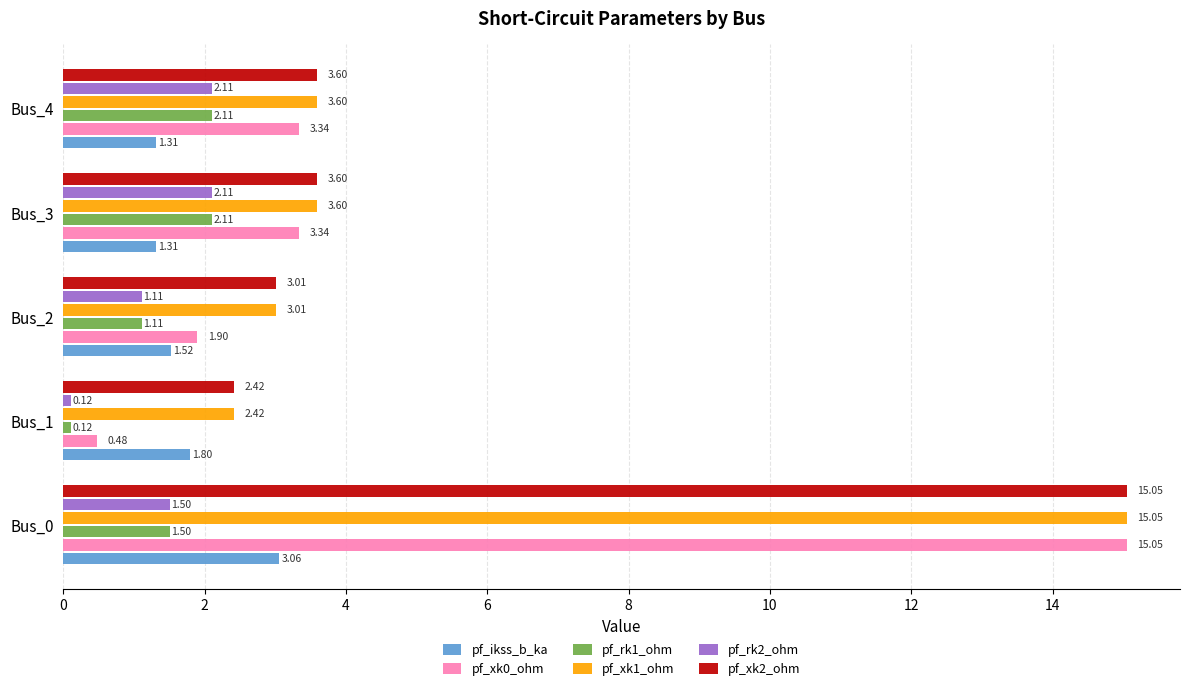

What is the difference between the maximum and second lowest values in the pf_xk2_ohm series?

12.0